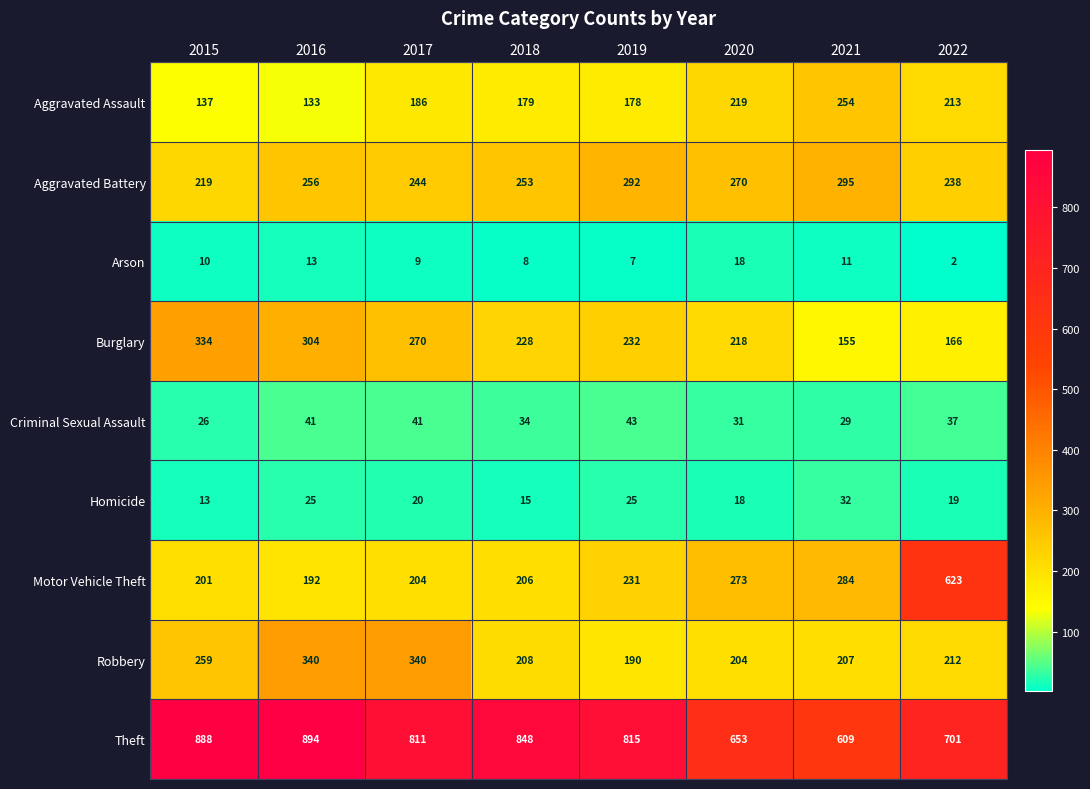

At 2022, list the series in order from largest to smallest.

Theft, Motor Vehicle Theft, Aggravated Battery, Aggravated Assault, Robbery, Burglary, Criminal Sexual Assault, Homicide, Arson